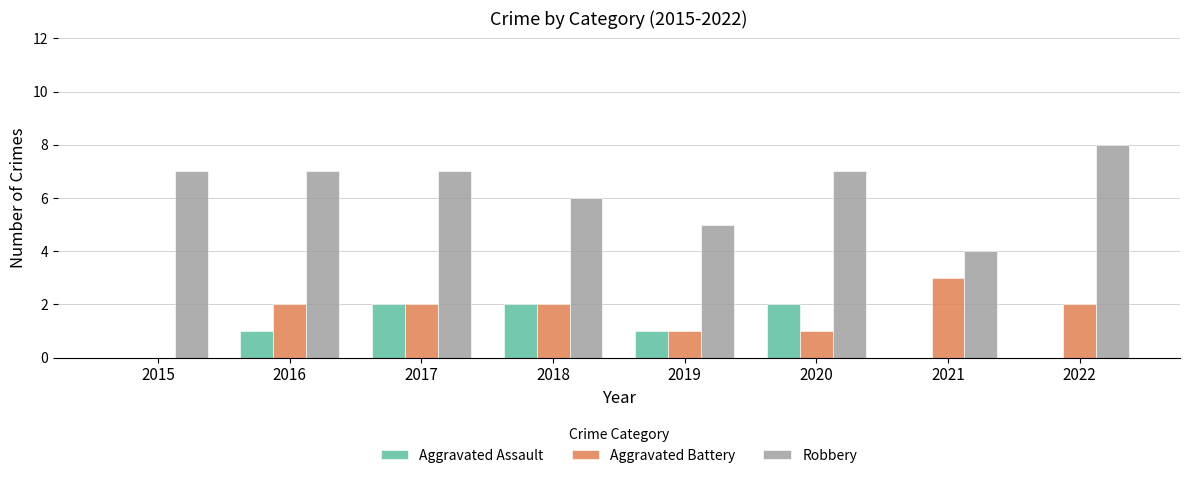

Is it true that Aggravated Assault equals 1 at 2021?

False